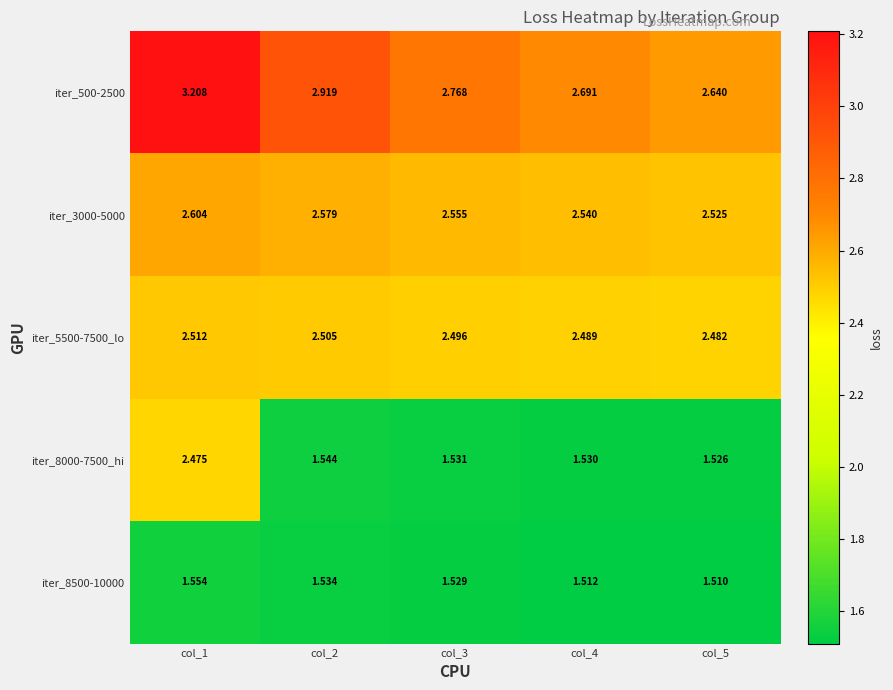

Is the value of iter_8000-7500_hi at col_1 greater than the value of iter_8500-10000 at col_2?

Yes